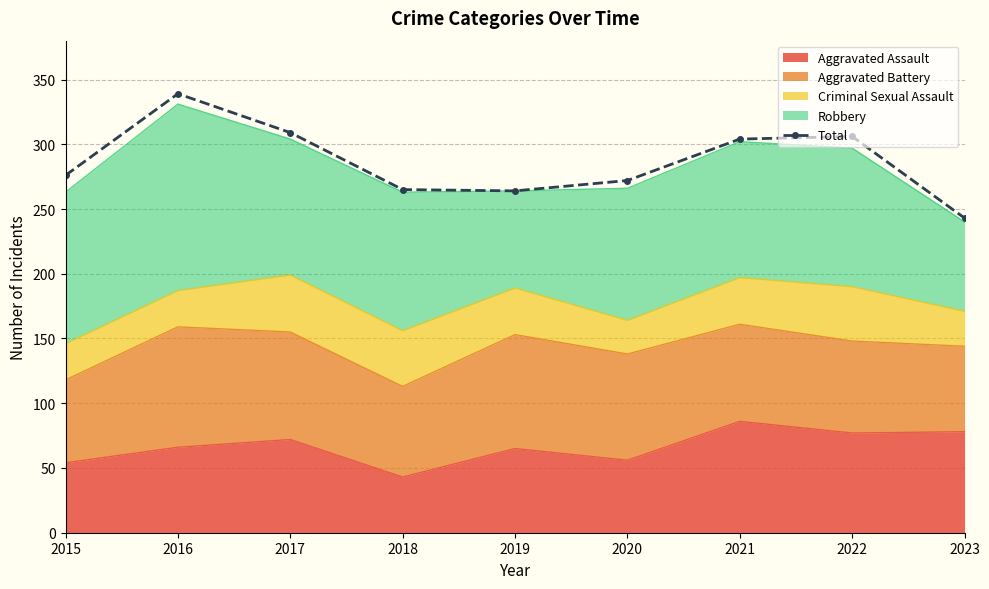

How many data points are less than 276?

4